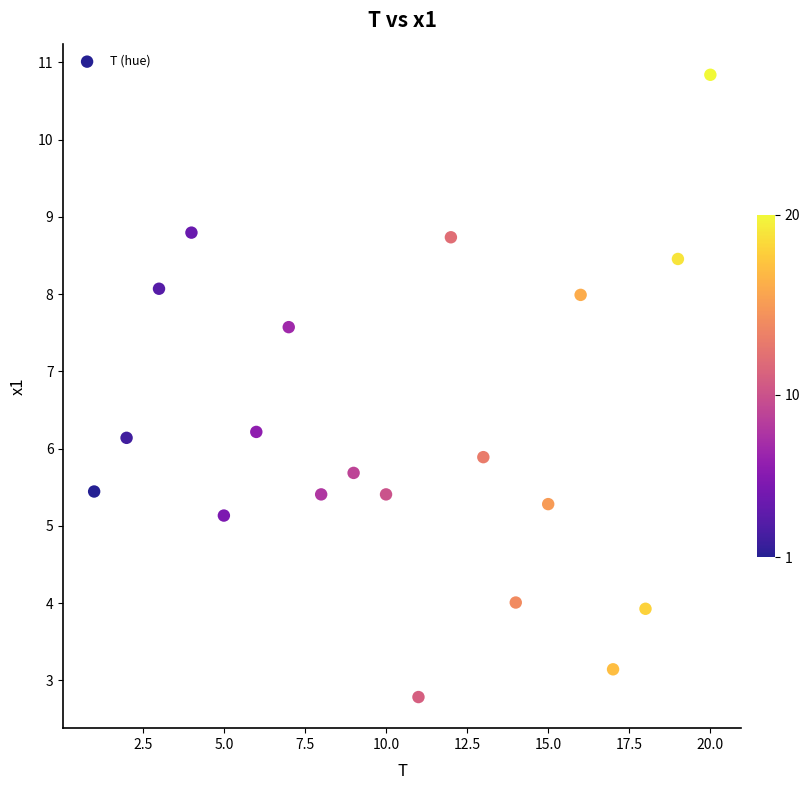

What is the range of Y values (max minus min)?

8.1